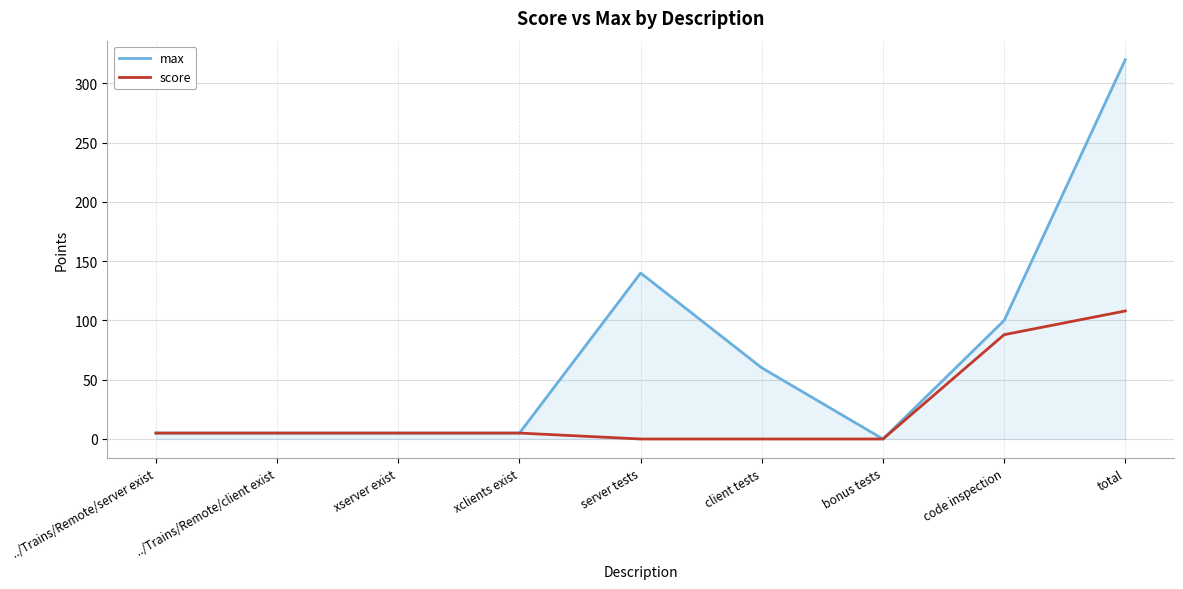

Is it true that score equals 5 at ../Trains/Remote/server exist?

True